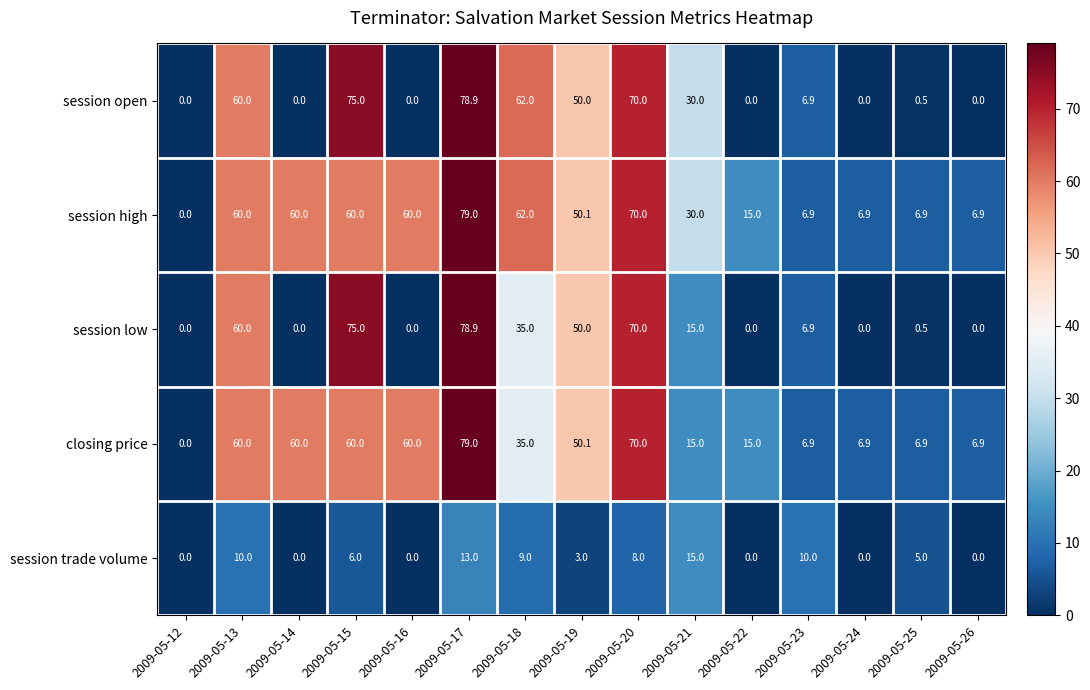

Count the number of categories in the chart.

15